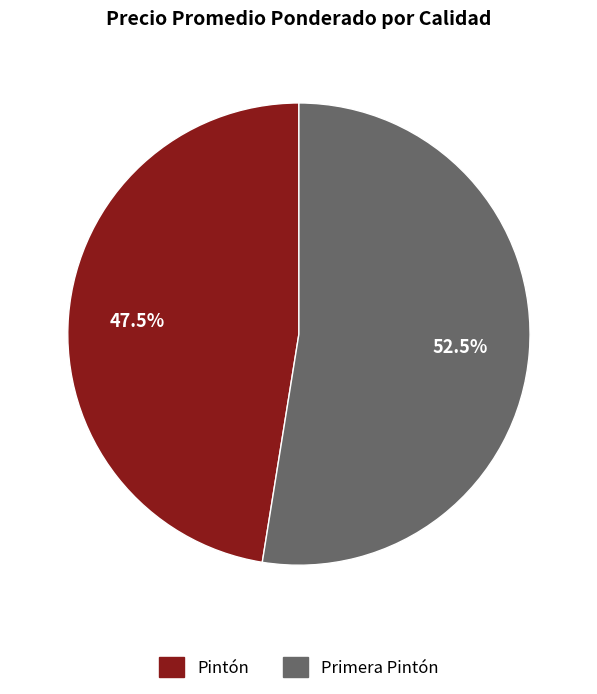

To the nearest percent, what is the average slice percentage?

50%